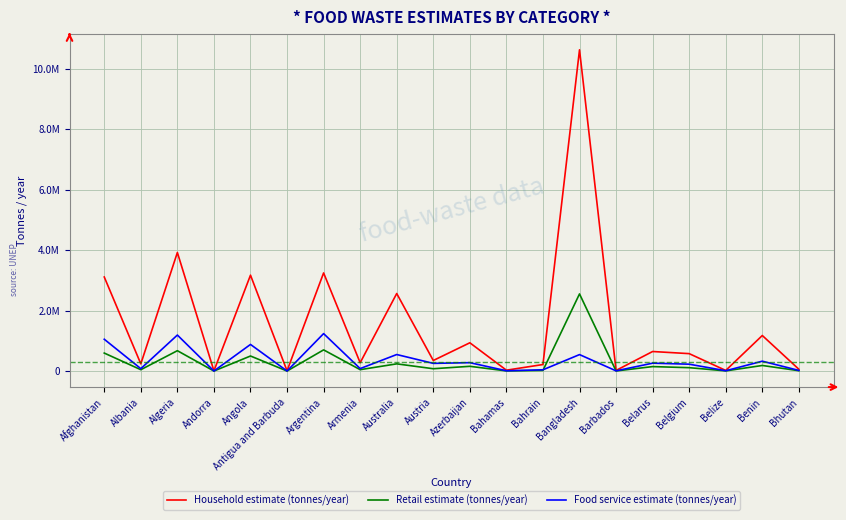

Does the chart display data point markers on the line(s)?

No